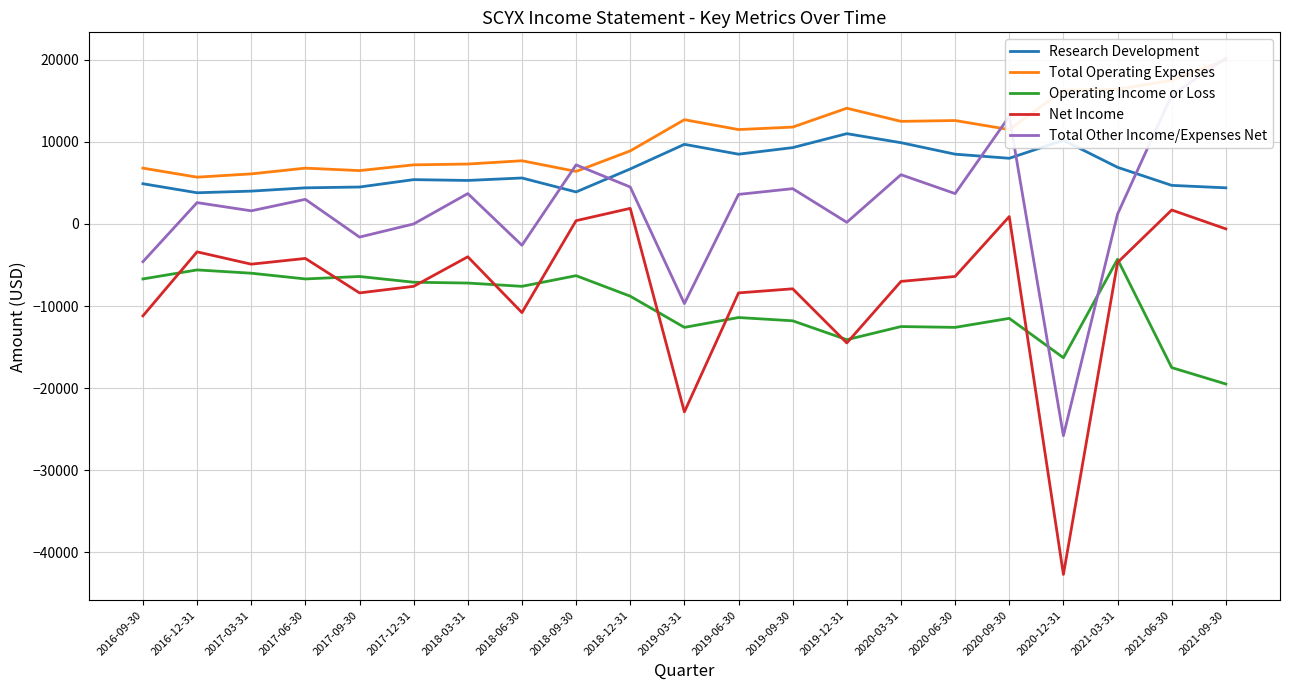

At which category is the sum across all series the highest?

2021-09-30